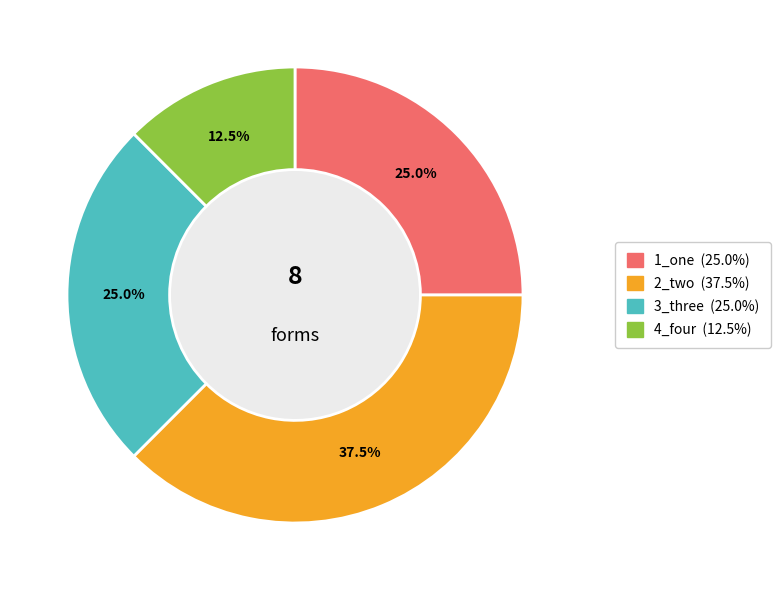

Is 3_three the majority of the pie?

No